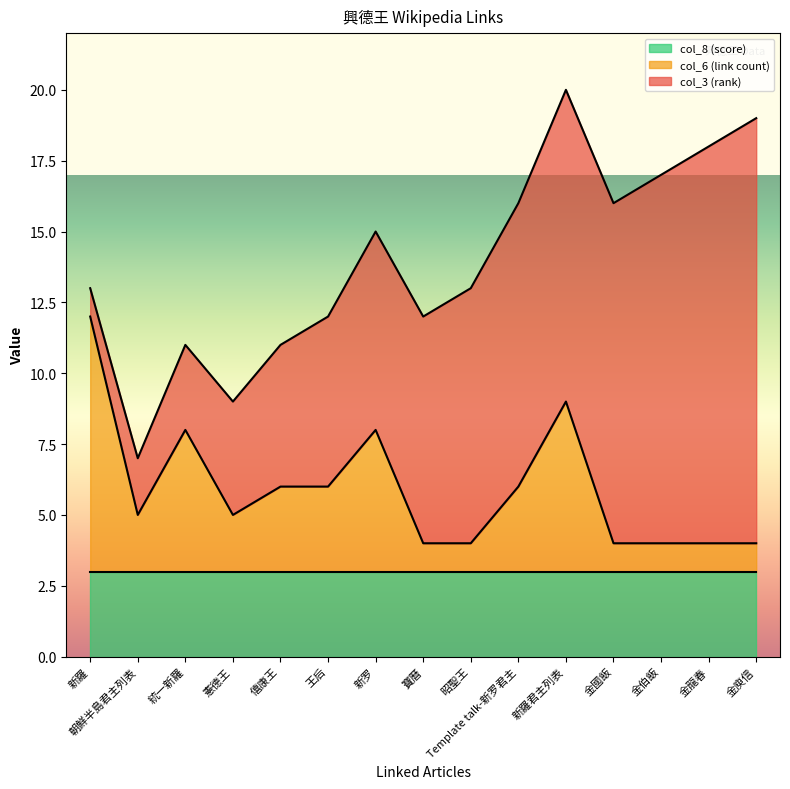

Does the chart have visible grid lines?

No